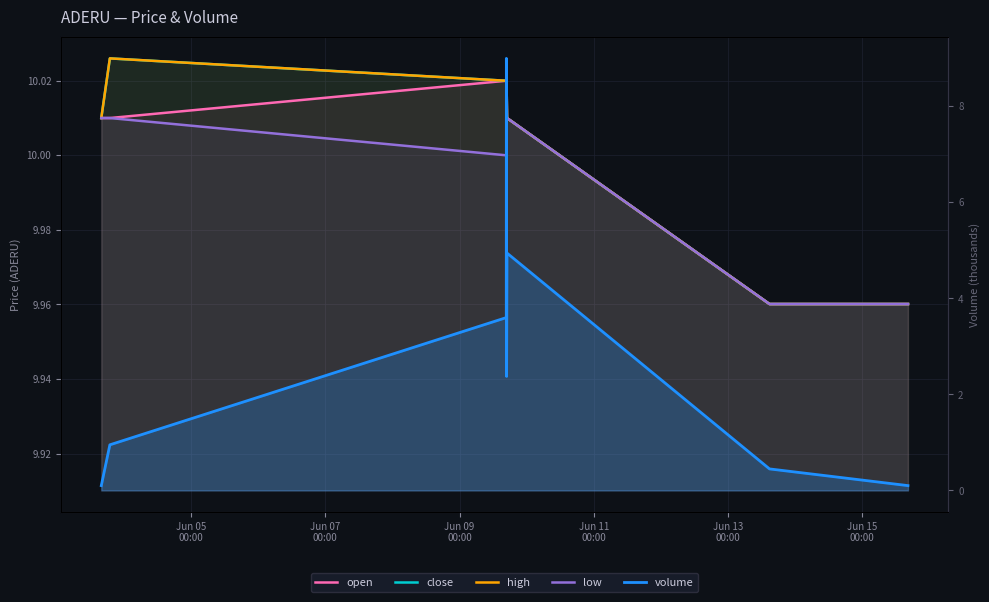

What is the difference between the maximum and second lowest values in the high series?

0.1